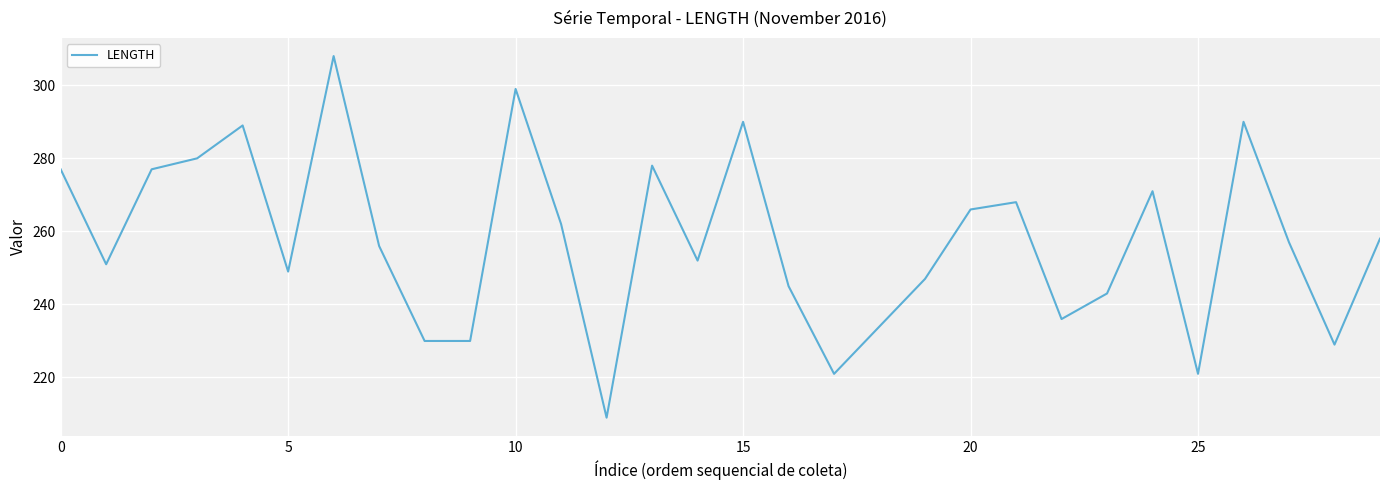

What is the difference between the maximum and minimum values?

99